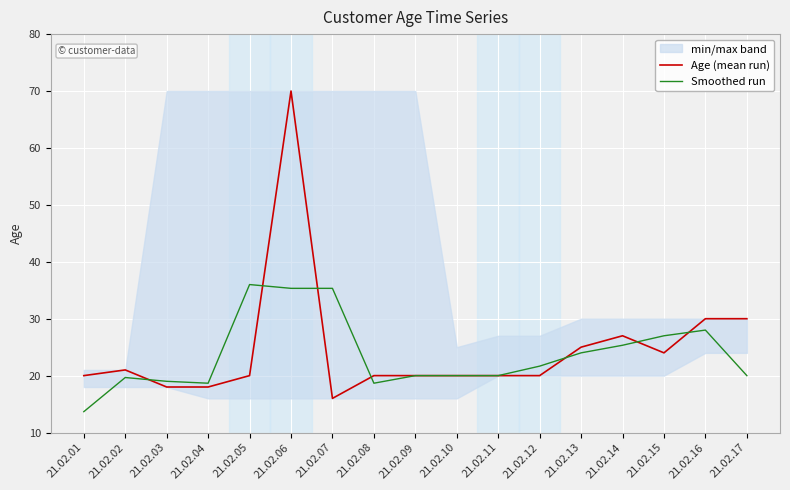

Reading left to right, transcribe all the data shown in this chart.

Age (mean run): 20.0	21.0	18.0	18.0	20.0	70.0	16.0	20.0	20.0	20.0	20.0	20.0	25.0	27.0	24.0	30.0	30.0
Smoothed run: 13.7	19.7	19.0	18.7	36.0	35.3	35.3	18.7	20.0	20.0	20.0	21.7	24.0	25.3	27.0	28.0	20.0